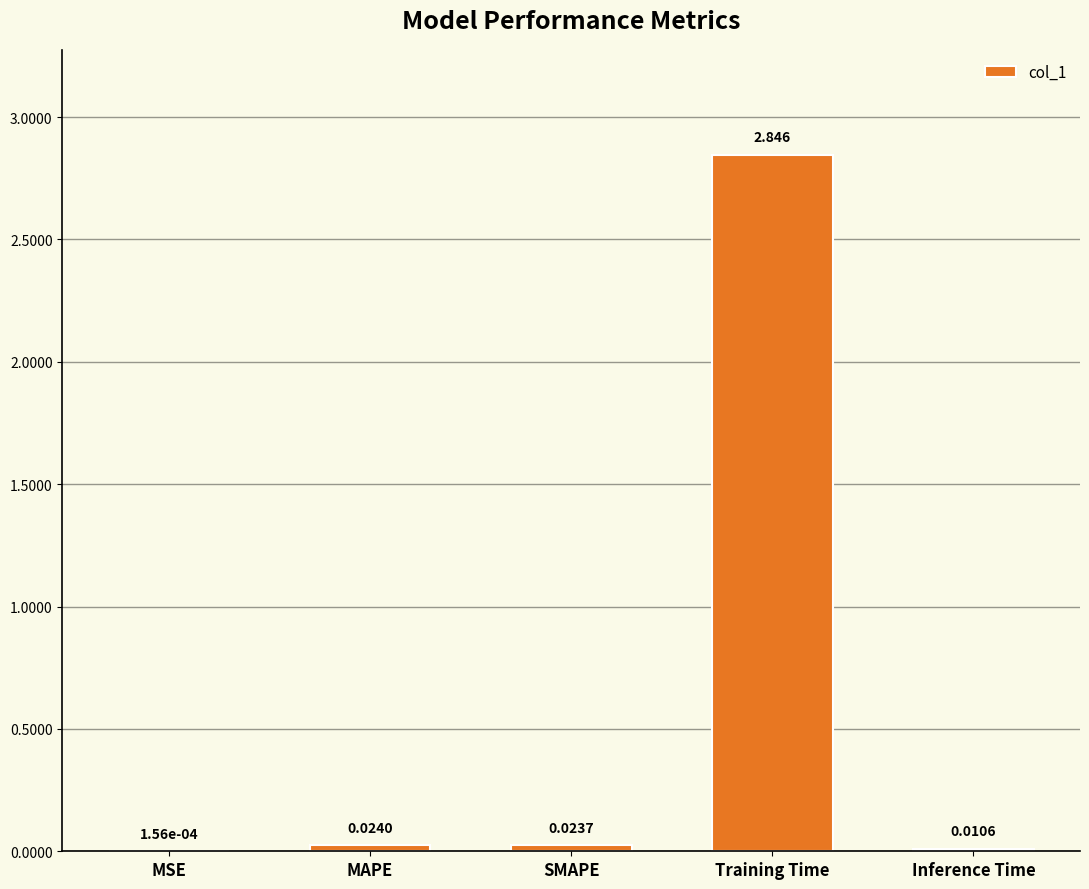

Count the number of categories in the chart.

5